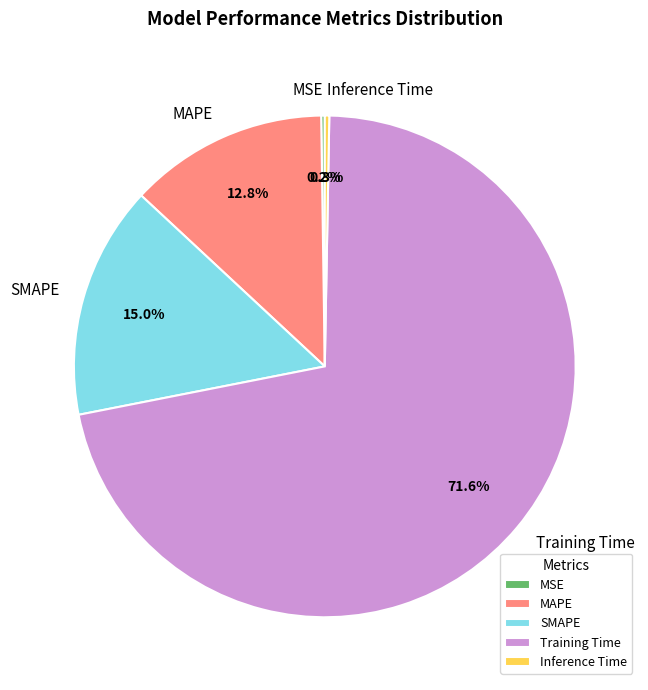

Which category has the biggest portion of the pie?

Training Time